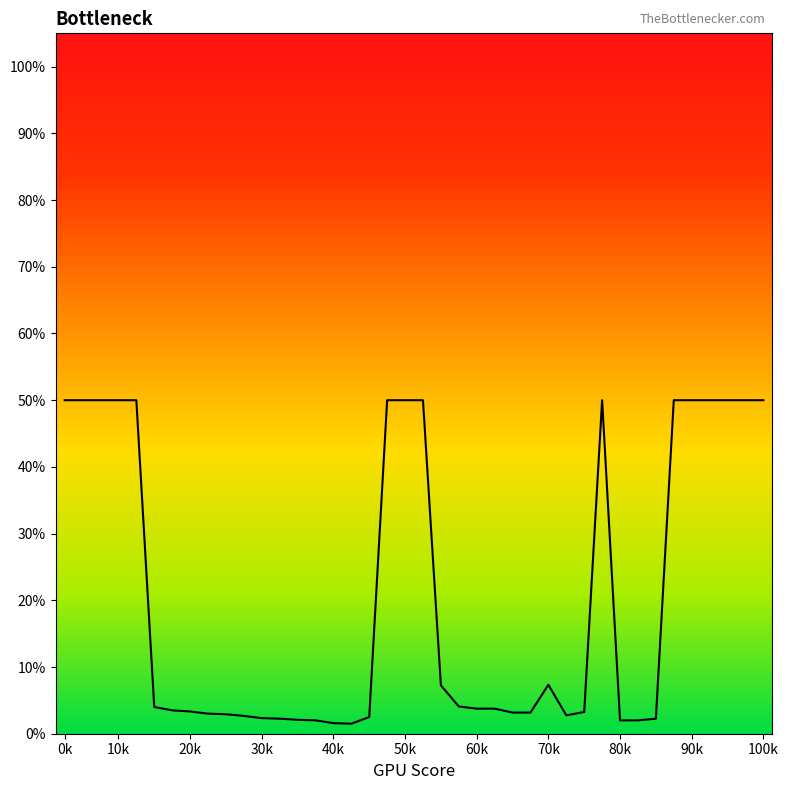

Where is the data nearest to the value 51?

70k